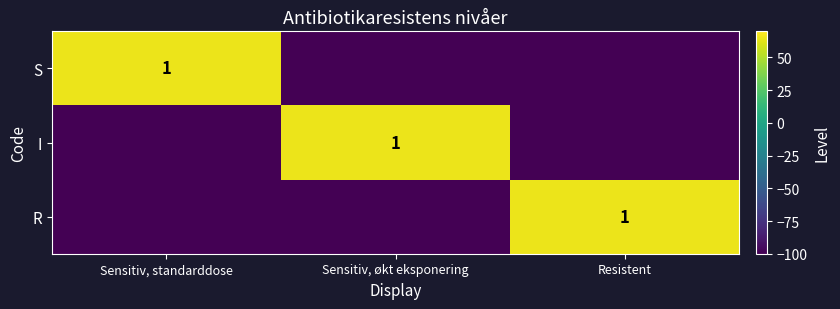

What is the smallest value displayed?

-100